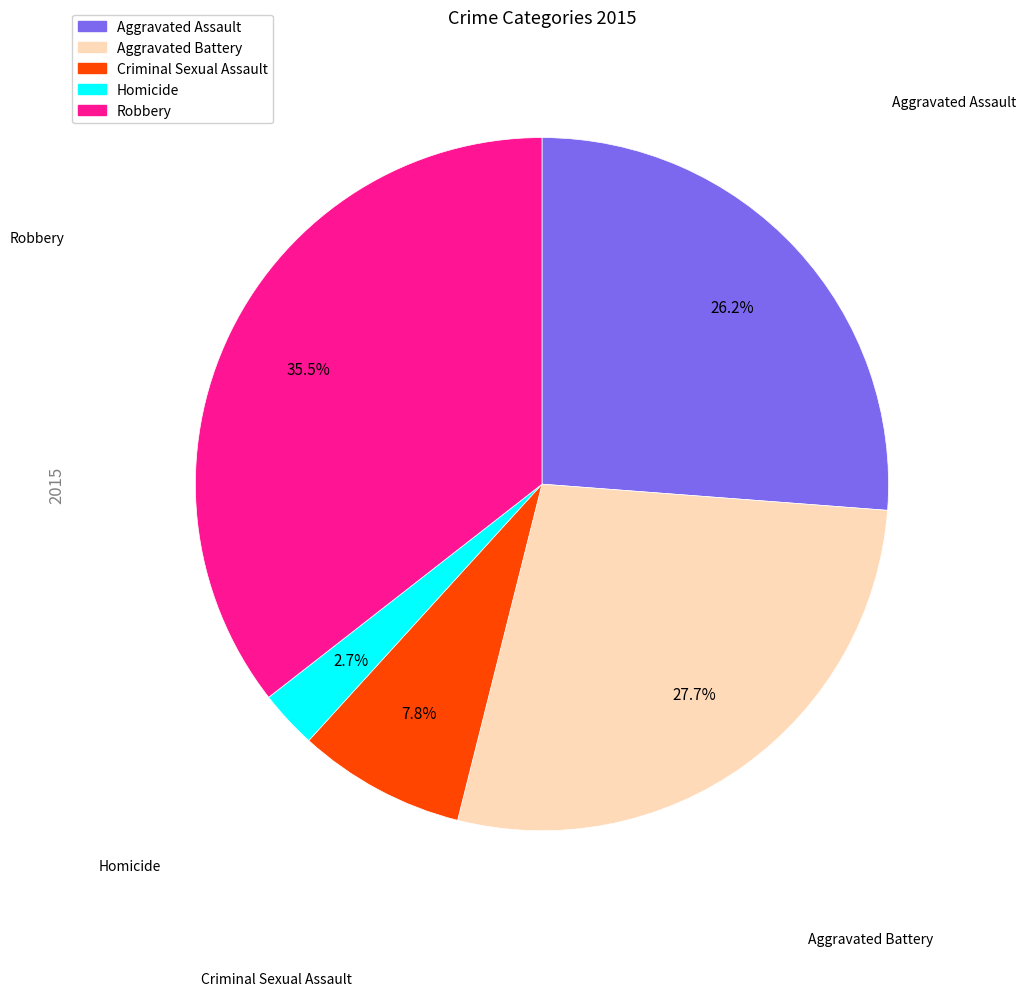

What percentage is the Criminal Sexual Assault slice, to the nearest percent?

8%